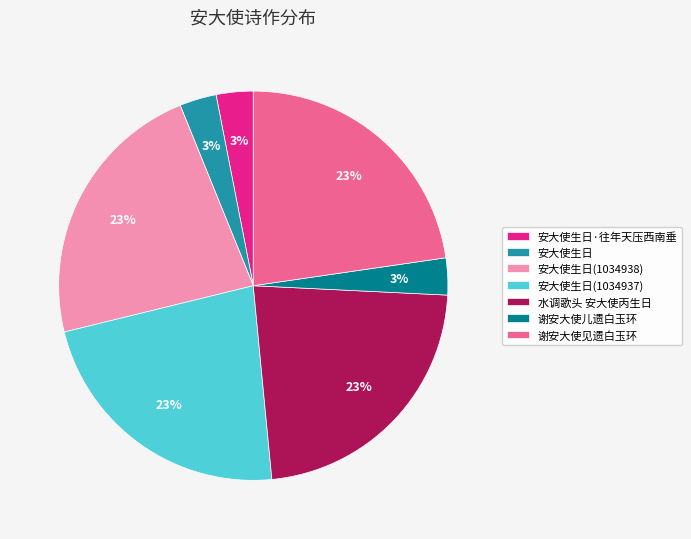

The 安大使生日(1034938) slice represents 16% of the pie. True or false?

False